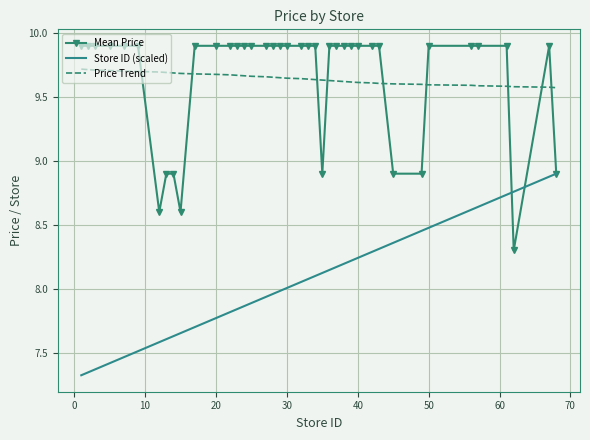

True or false: Price Trend and Store ID (scaled) intersect in this chart.

False